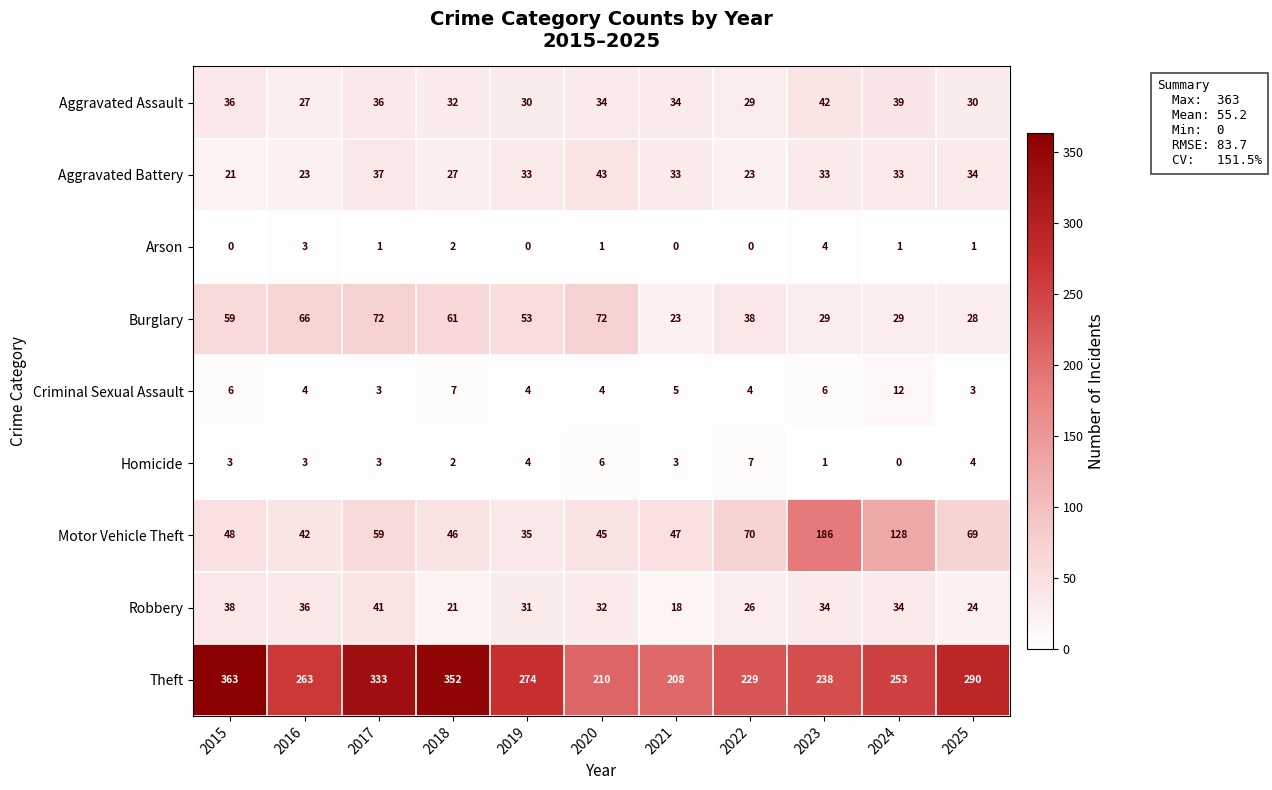

Is it true that Homicide equals 3 at 2016?

True